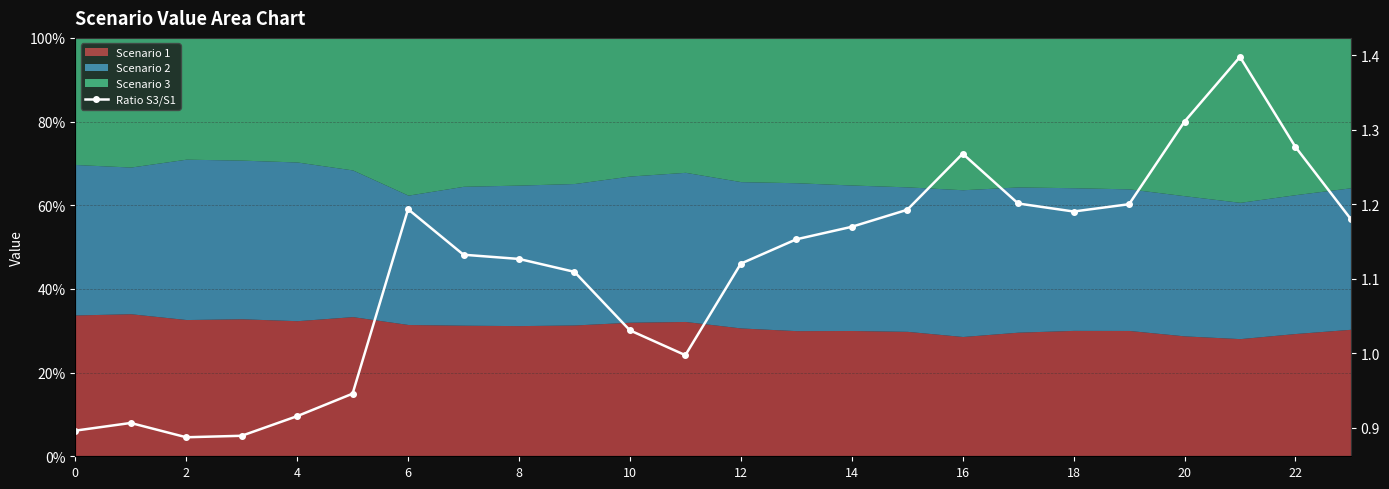

What is the difference between the second highest and minimum values?

0.4